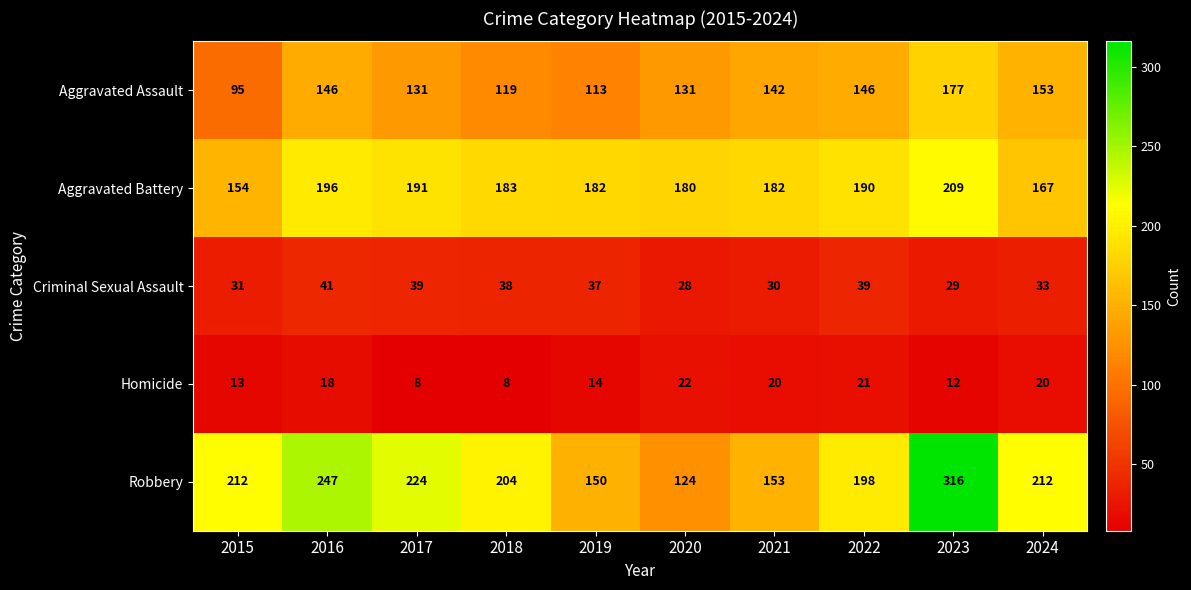

What is the sum of the Aggravated Battery values at 2023 and 2022?

399